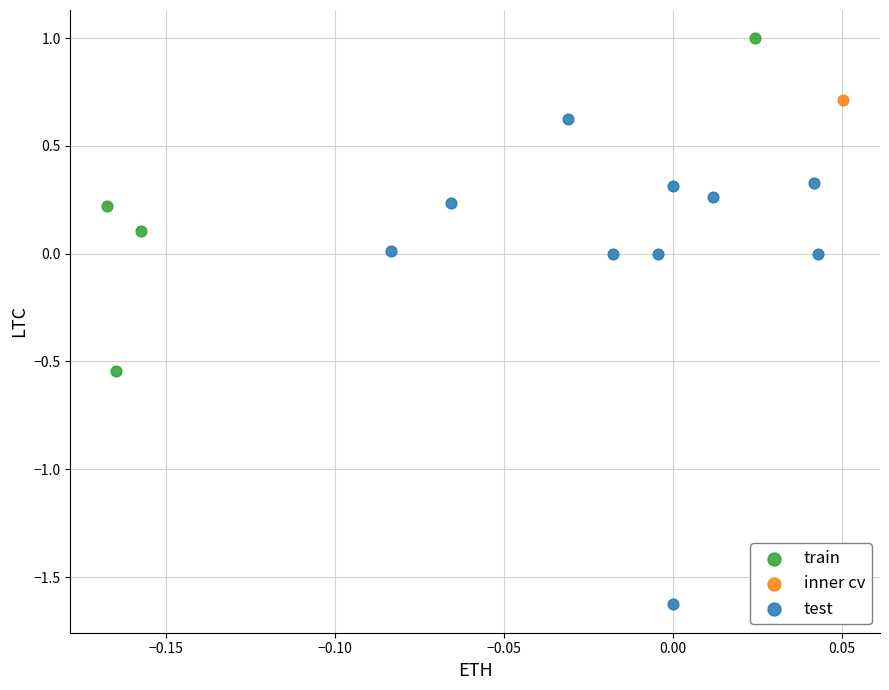

What are all the series names shown in the legend?

train, inner cv, test